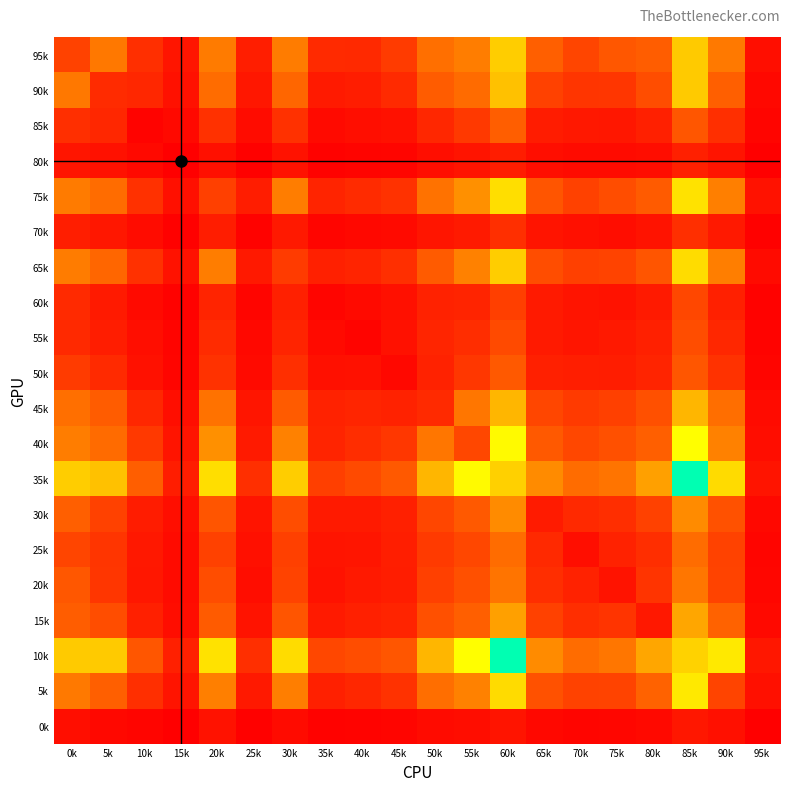

Which category has the lowest value across all series?

15k